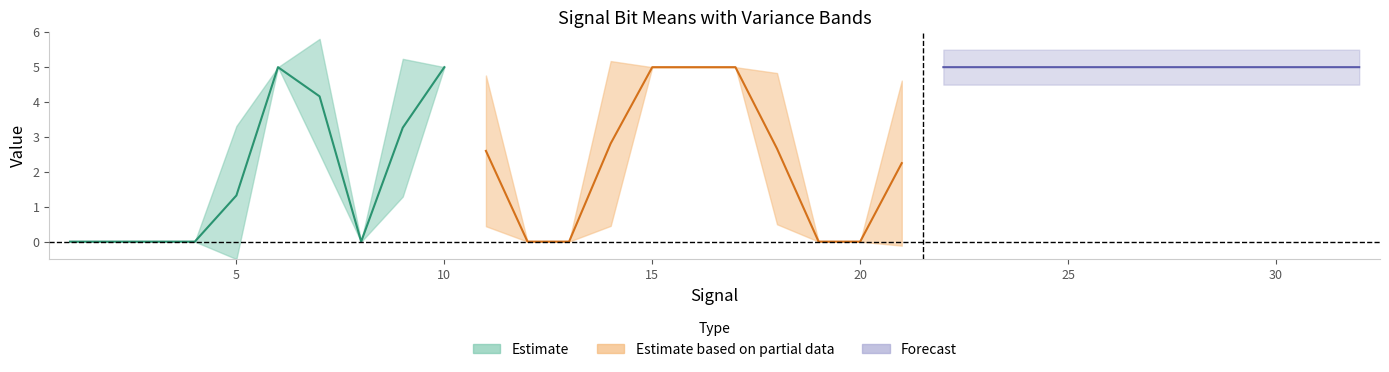

What is the value of the mean_bit0 point at the 28th from the left?

5.0